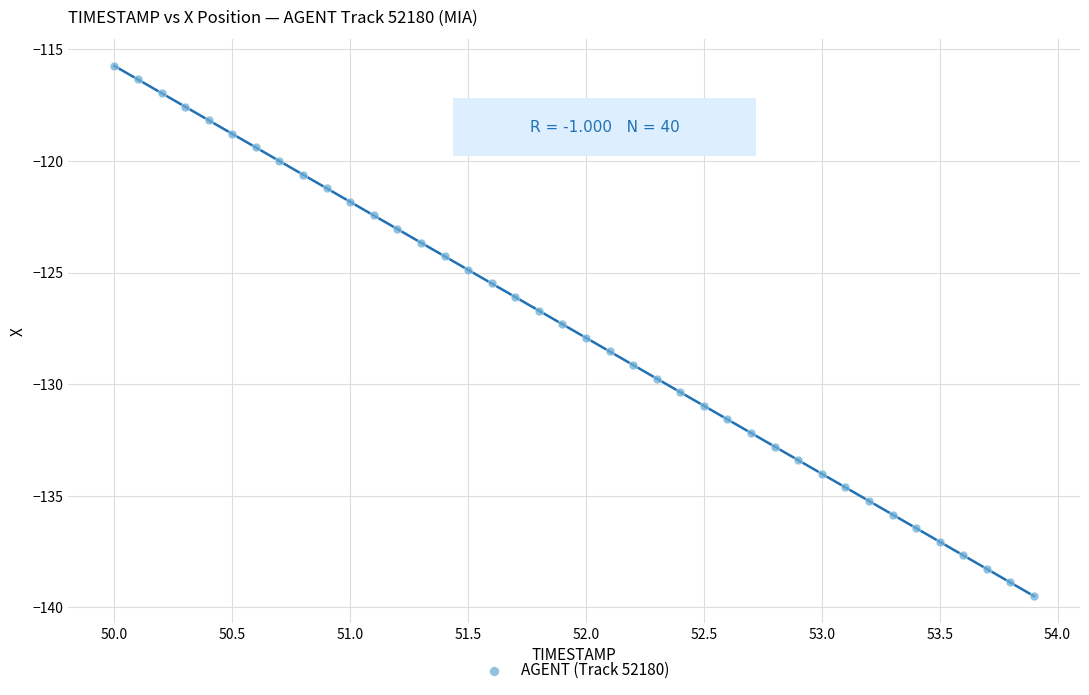

What is the range of Y values (max minus min)?

23.7